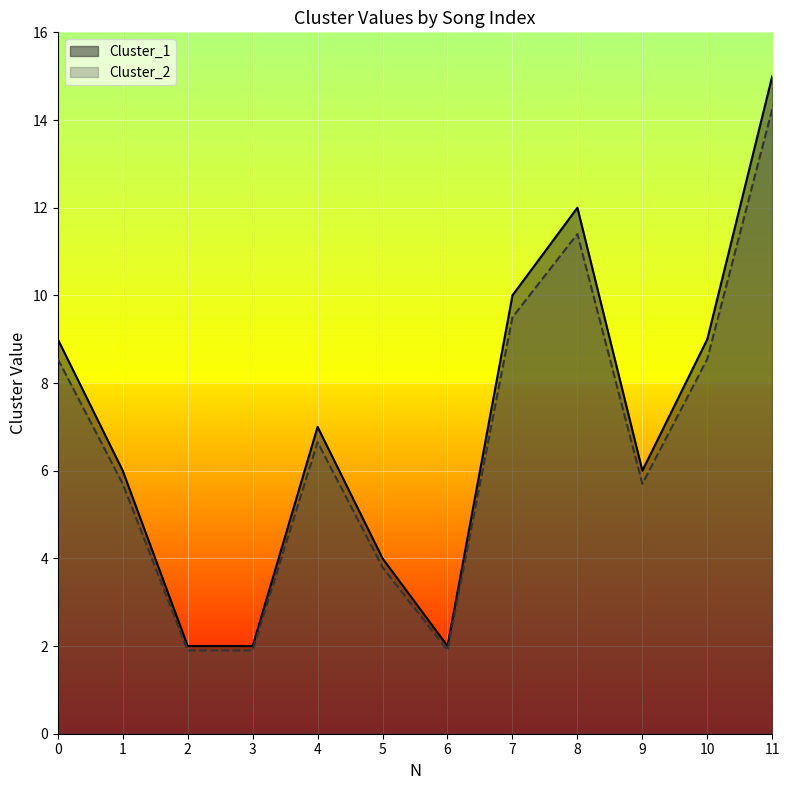

How many lines are shown in the chart?

2